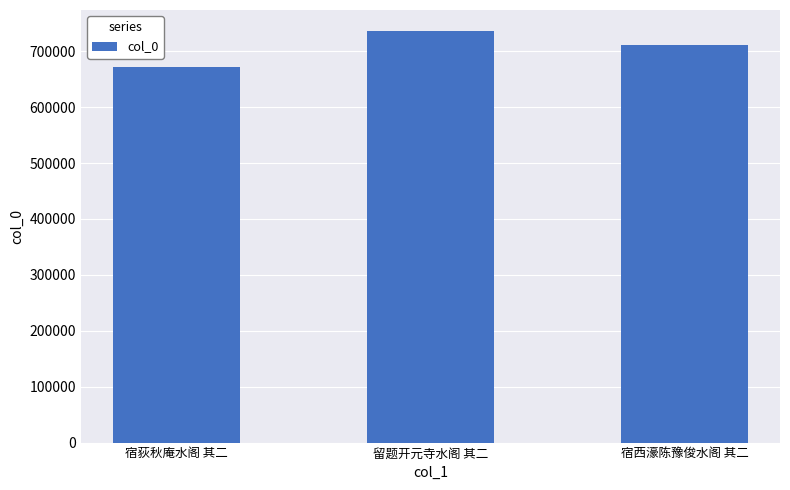

How many distinct data groups are displayed?

1